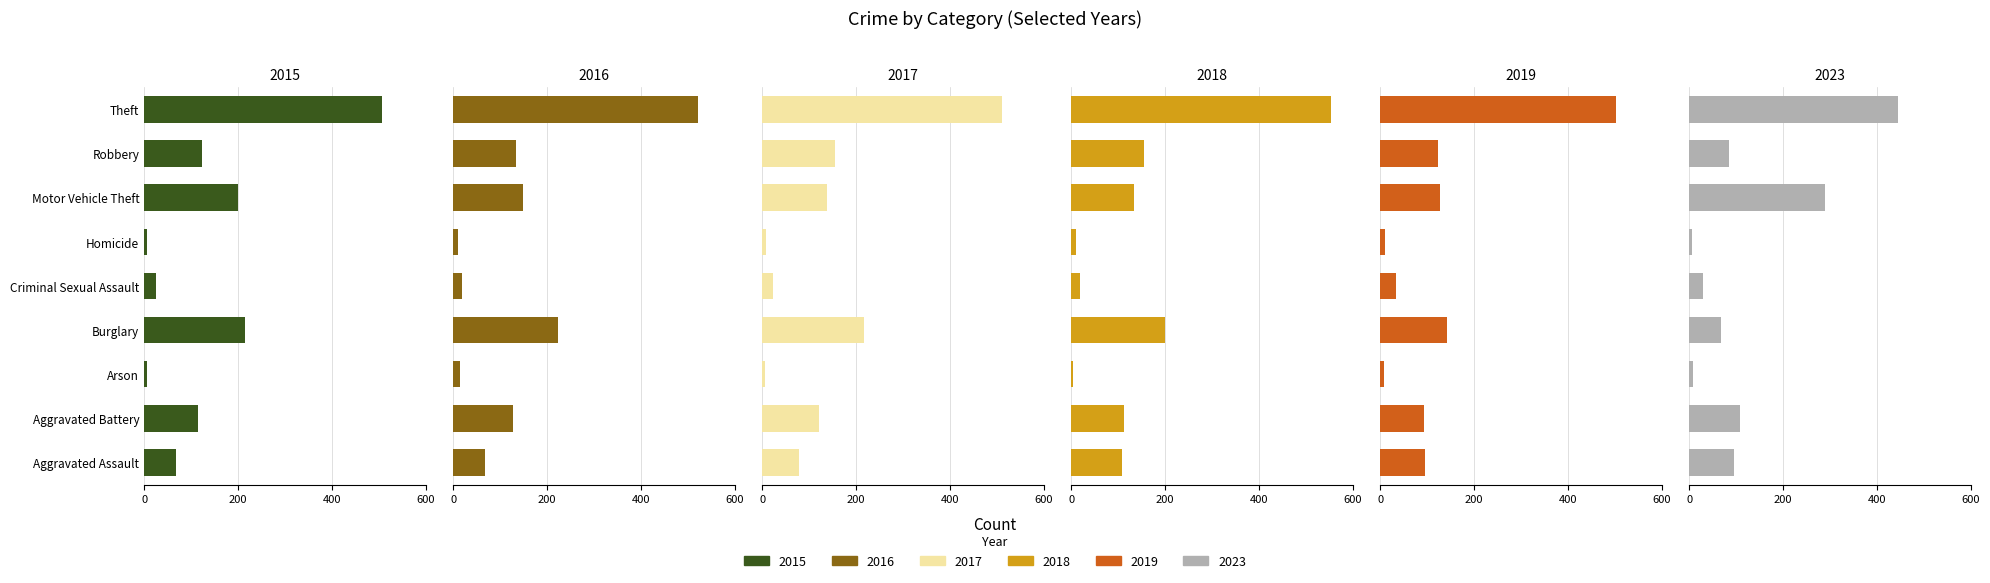

Where is 2019 nearest to the value 255?

Burglary